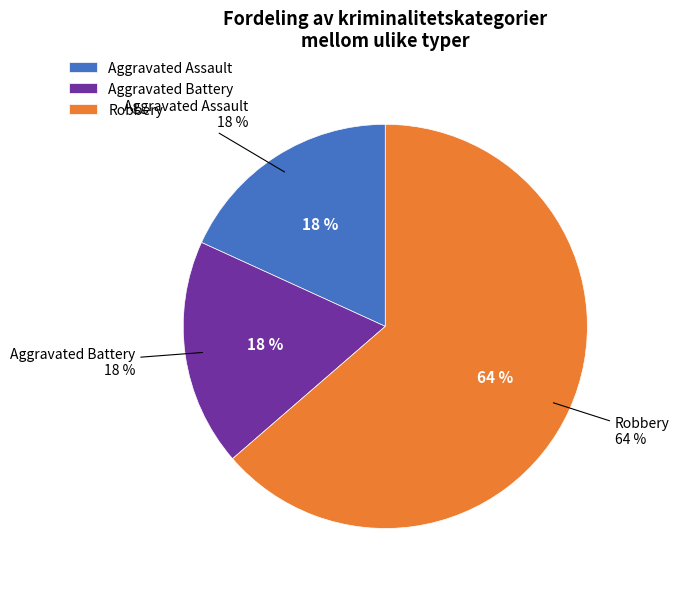

Is it true that Aggravated Assault is 5% of the pie?

False